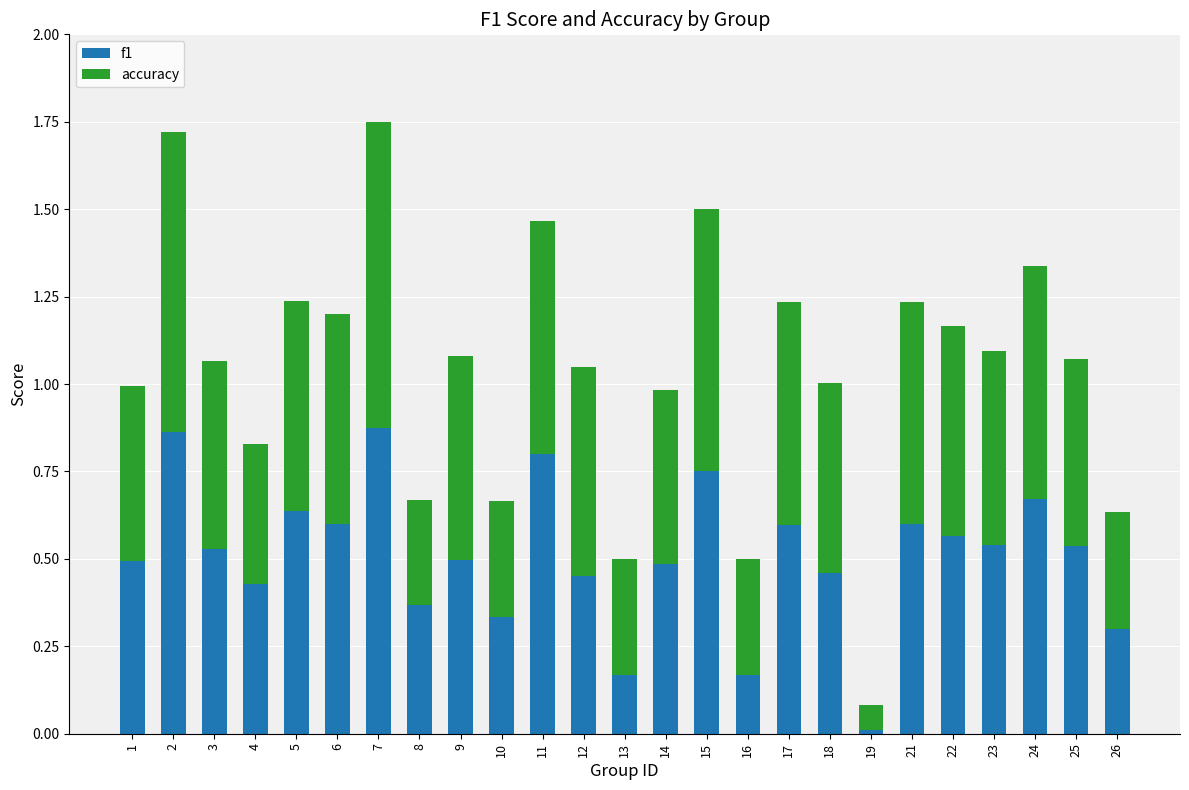

How many bars are there in total?

25